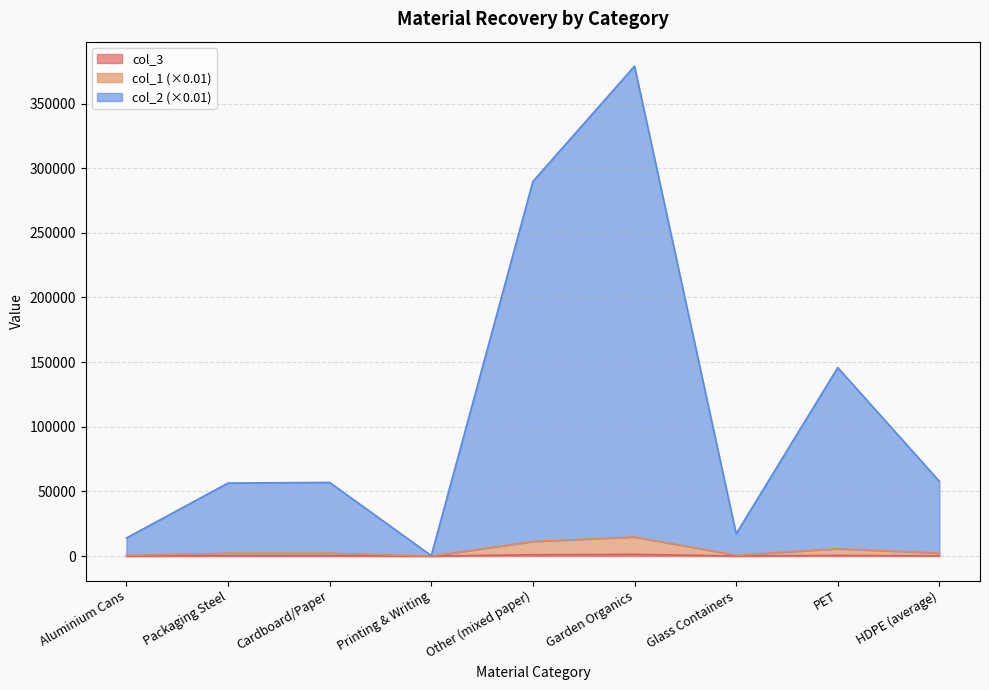

Does the chart display data point markers on the line(s)?

No